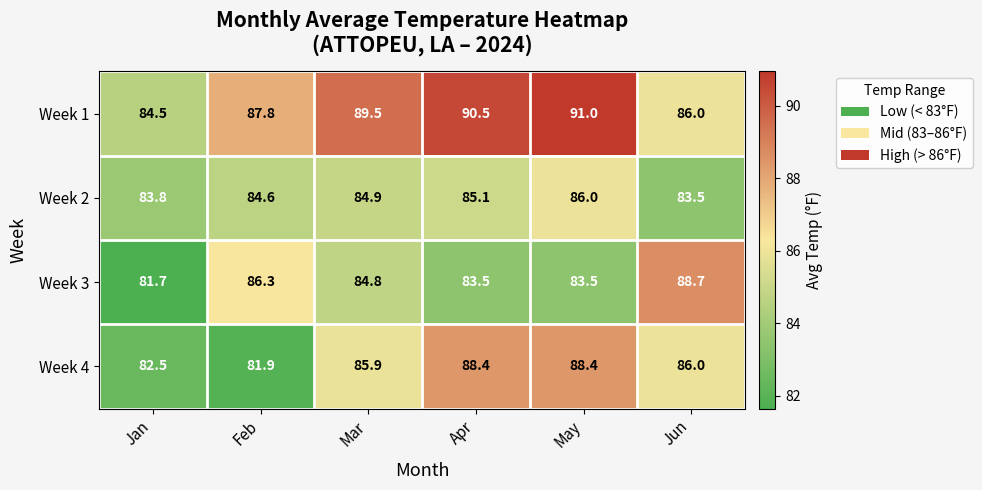

What is the sum of the Week 1 values at Apr and May?

181.5